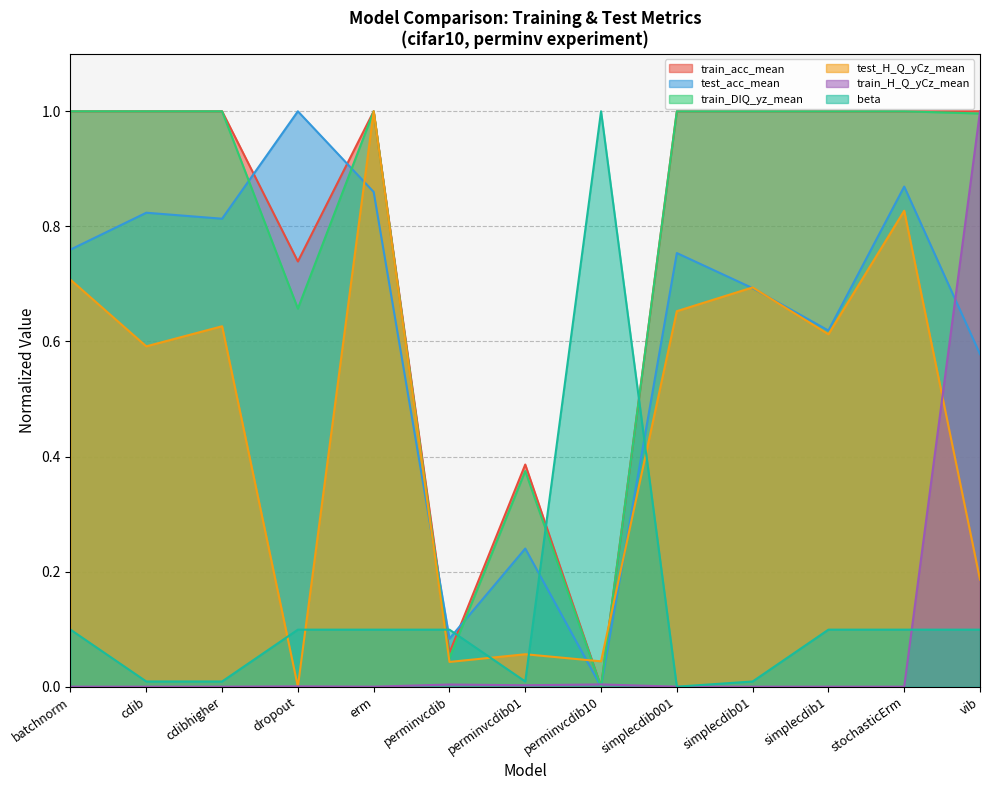

What are all the series names shown in the legend?

train_acc_mean, test_acc_mean, train_DIQ_yz_mean, test_H_Q_yCz_mean, train_H_Q_yCz_mean, beta